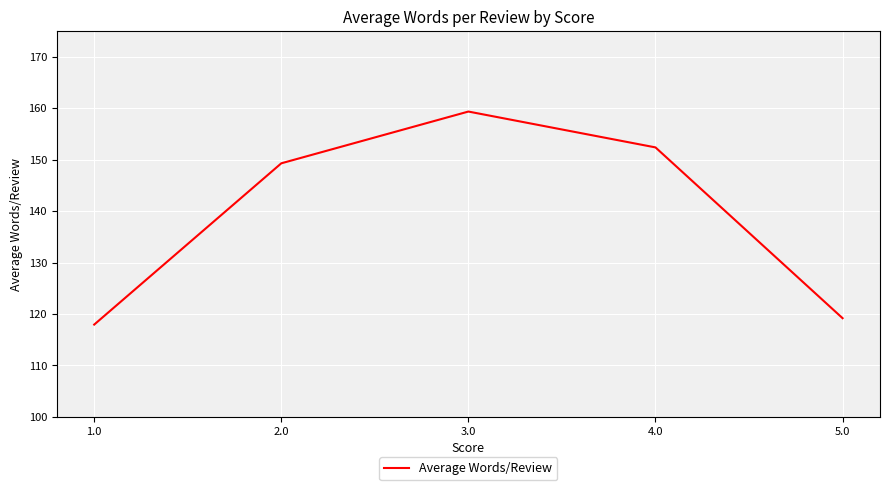

What position from the left is 1.0?

1